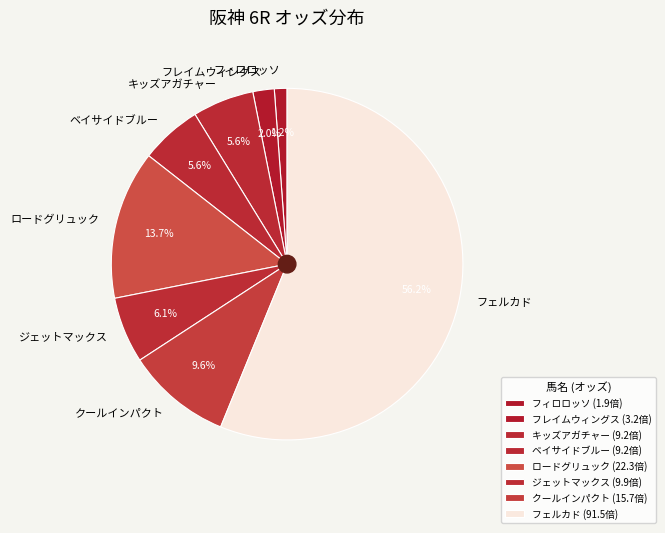

Is there a majority slice in this chart?

Yes